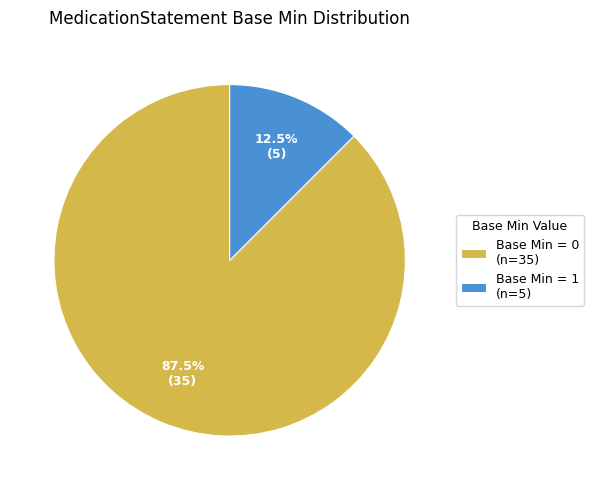

Rank the categories by value from highest to lowest.

Base Min = 0 (n=35), Base Min = 1 (n=5)